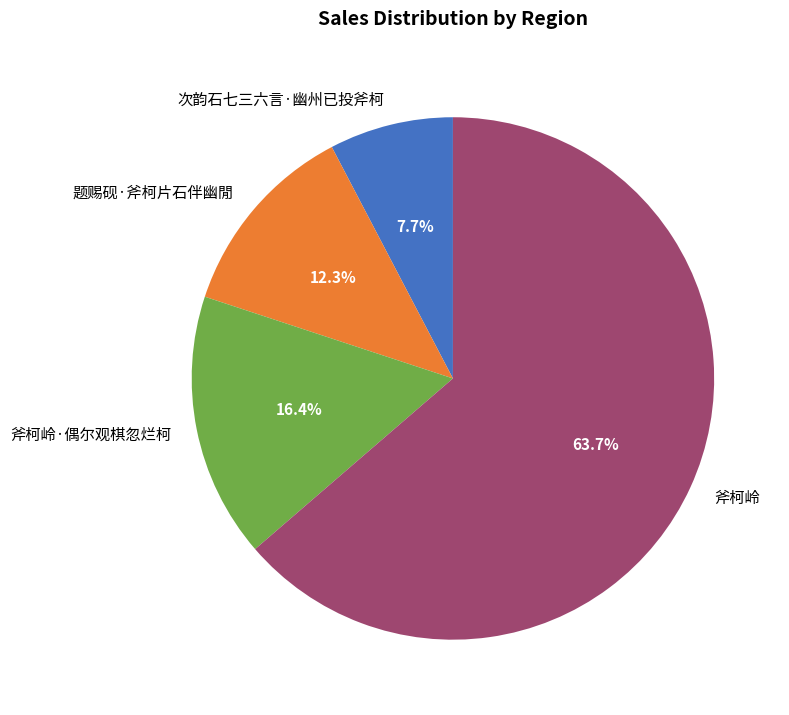

What percentage do 斧柯岭·偶尔观棋忽烂柯 and 题赐砚·斧柯片石伴幽閒 together represent?

28.7%